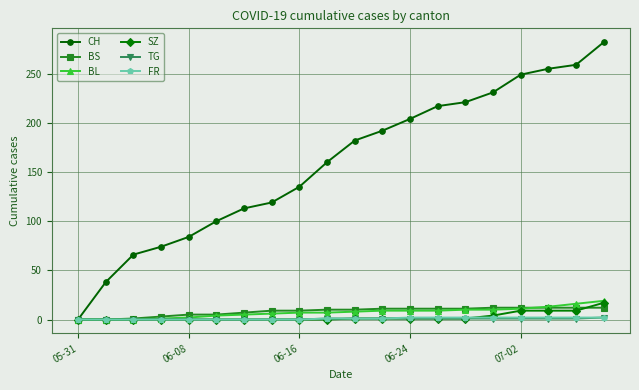

What is the highest value of the SZ series?

17